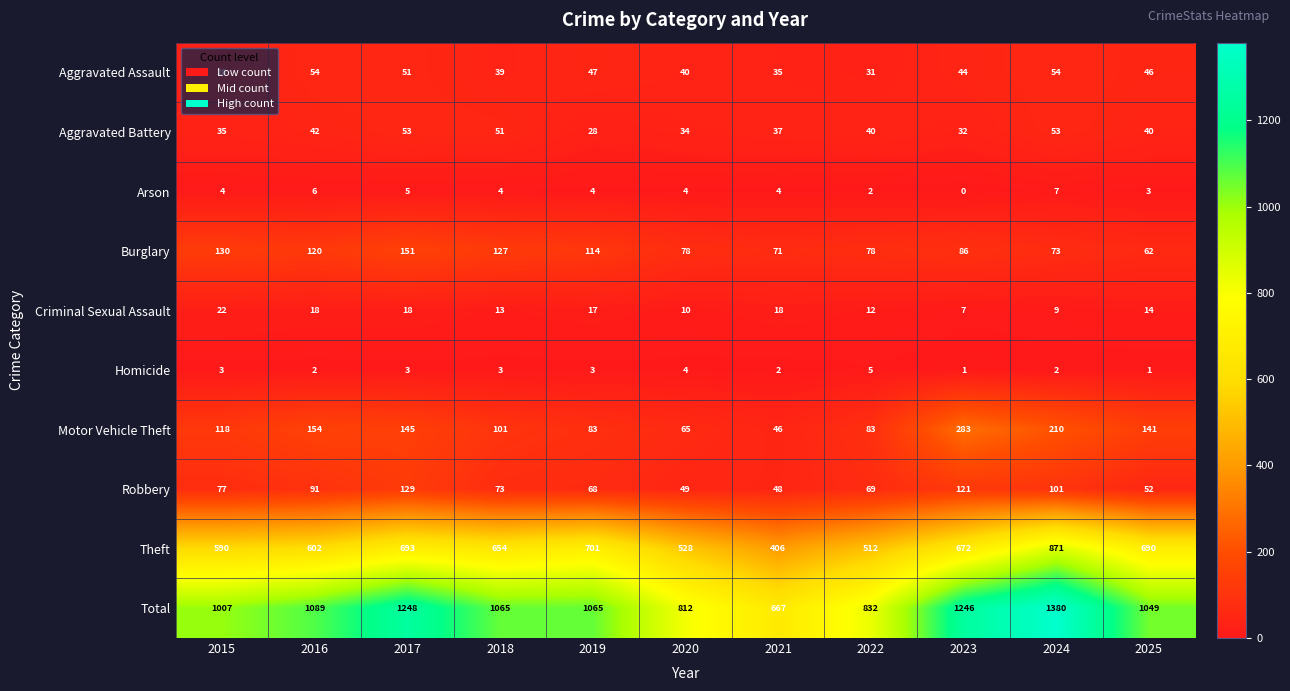

At 2016, list the series in order from smallest to largest.

Homicide, Arson, Criminal Sexual Assault, Aggravated Battery, Aggravated Assault, Robbery, Burglary, Motor Vehicle Theft, Theft, Total